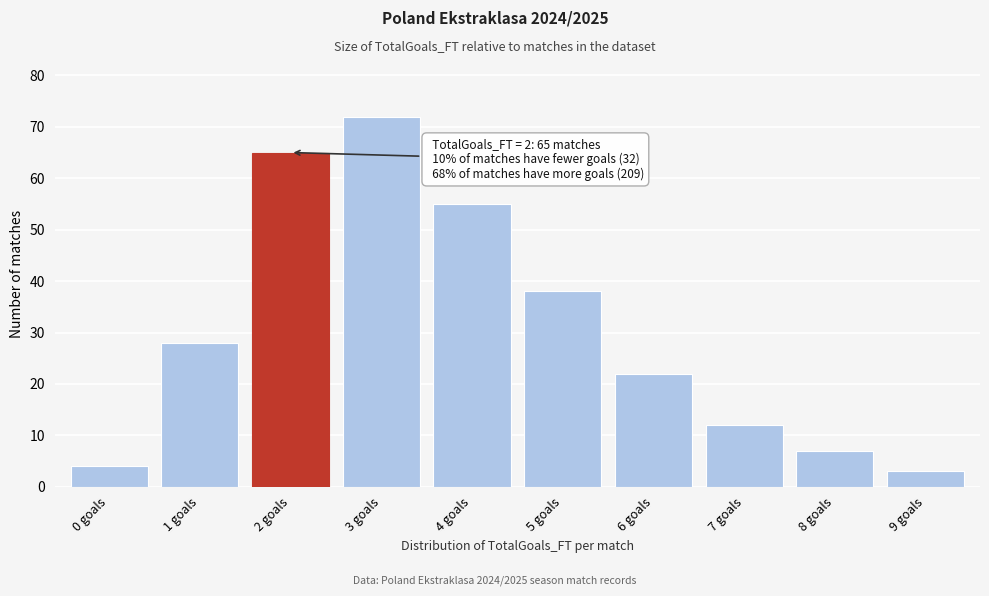

Reading left to right, list all the values displayed in this chart.

4	28	65	72	55	38	22	12	7	3